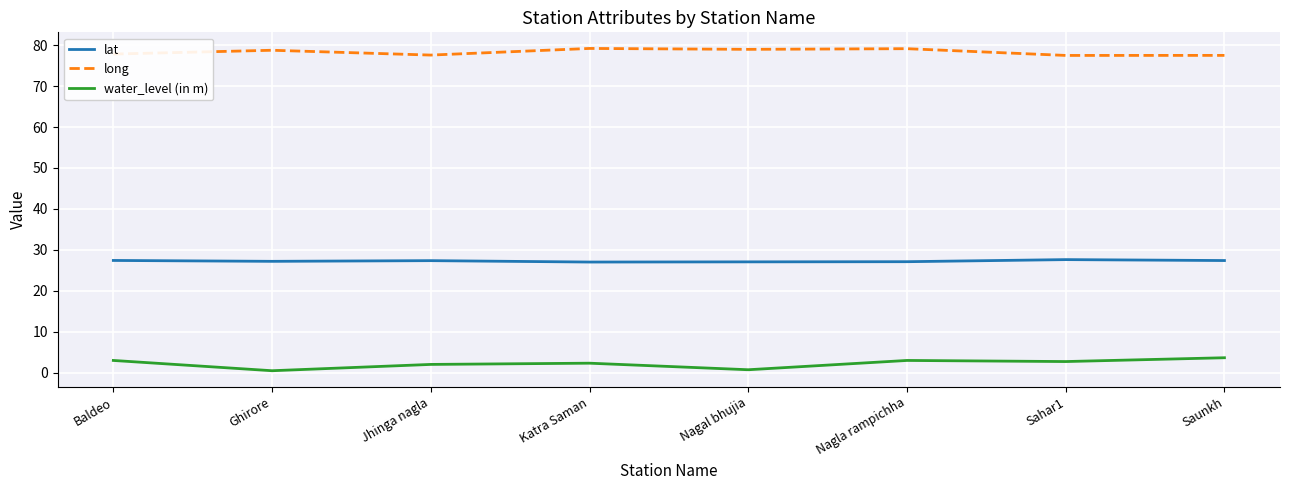

How many lines are shown in the chart?

3